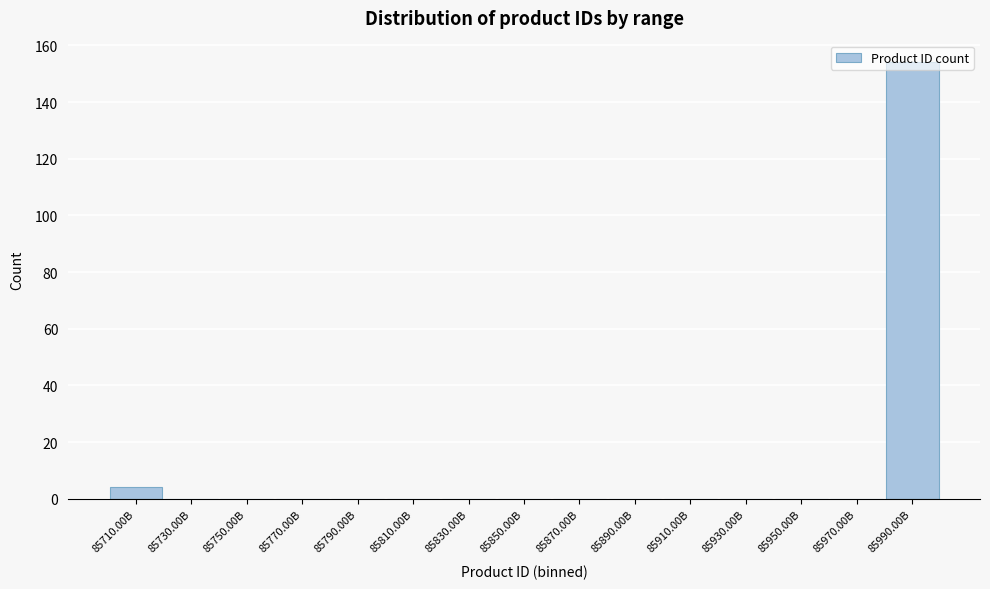

What is the sum of all values?

158